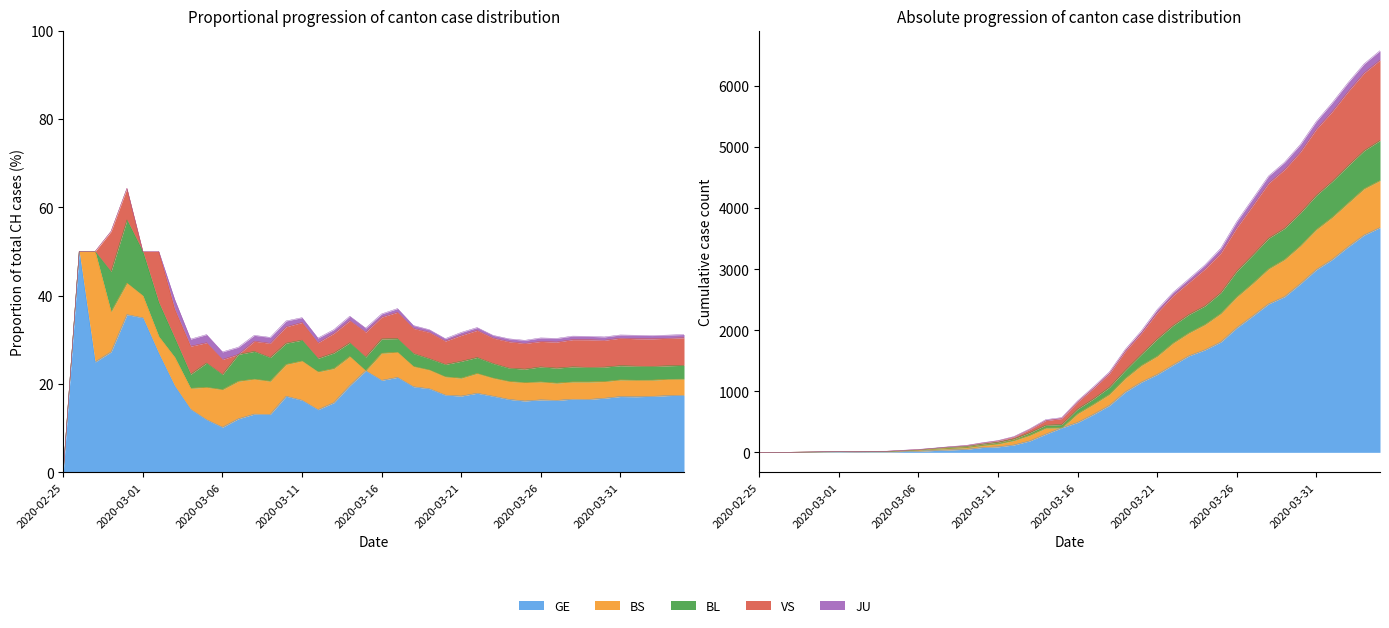

Count the number of categories in the chart.

40